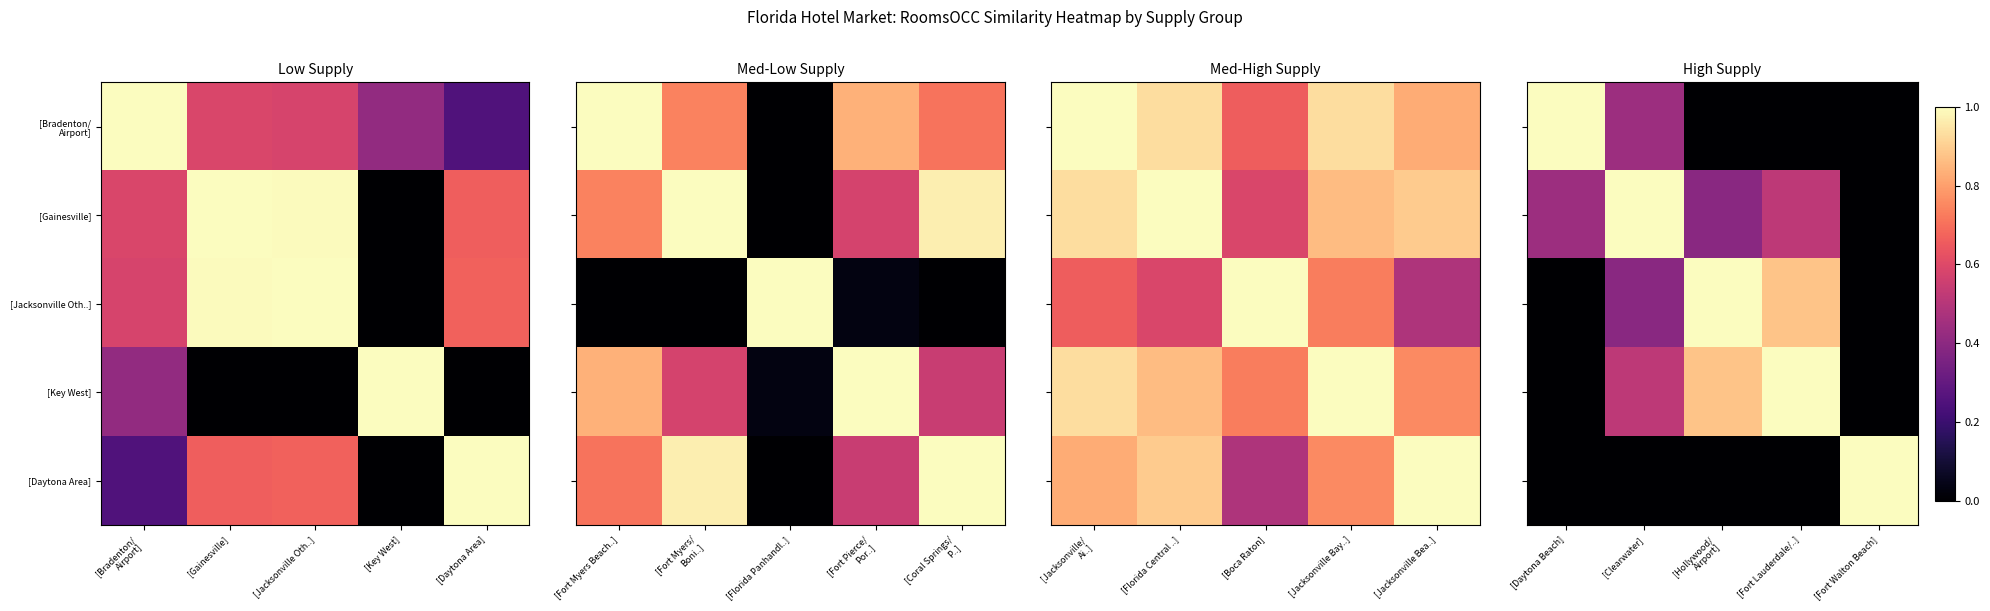

How many data points in [Gainesville] are above 0?

4